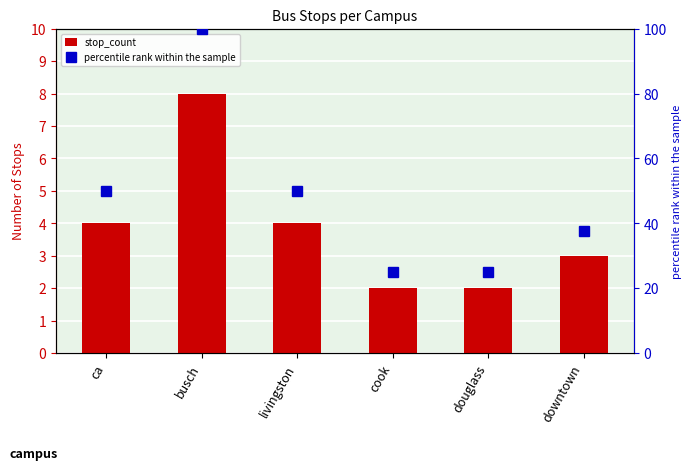

Which has a higher value, douglass or downtown?

downtown